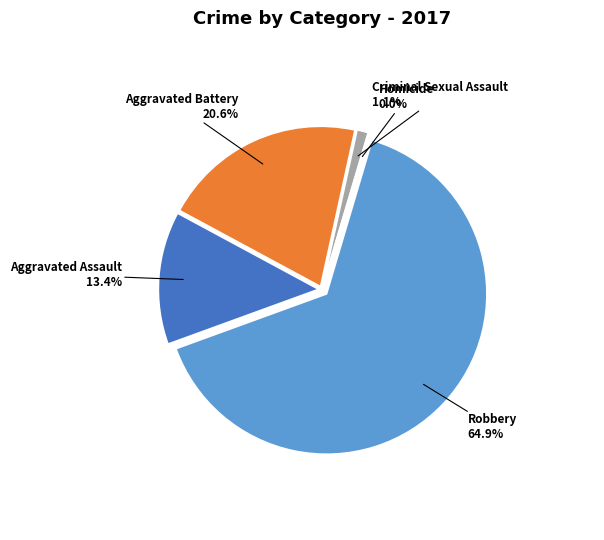

Rank the categories by value from lowest to highest.

Homicide, Criminal Sexual Assault, Aggravated Assault, Aggravated Battery, Robbery